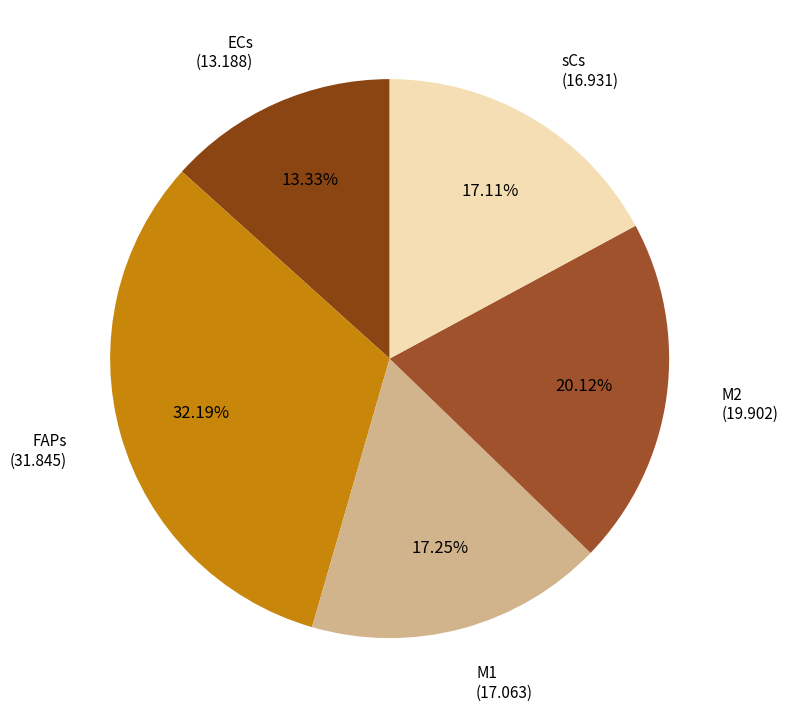

What is the largest slice in the pie chart?

FAPs